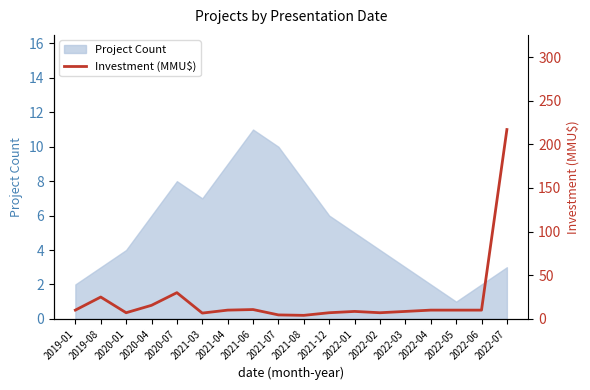

Reading left to right, what are all the values shown in this chart?

10.0	25.0	7.0	15.5	30.0	6.6	10.0	10.7	4.5	4.0	7.0	8.5	7.0	8.5	10.0	10.0	10.0	217.0